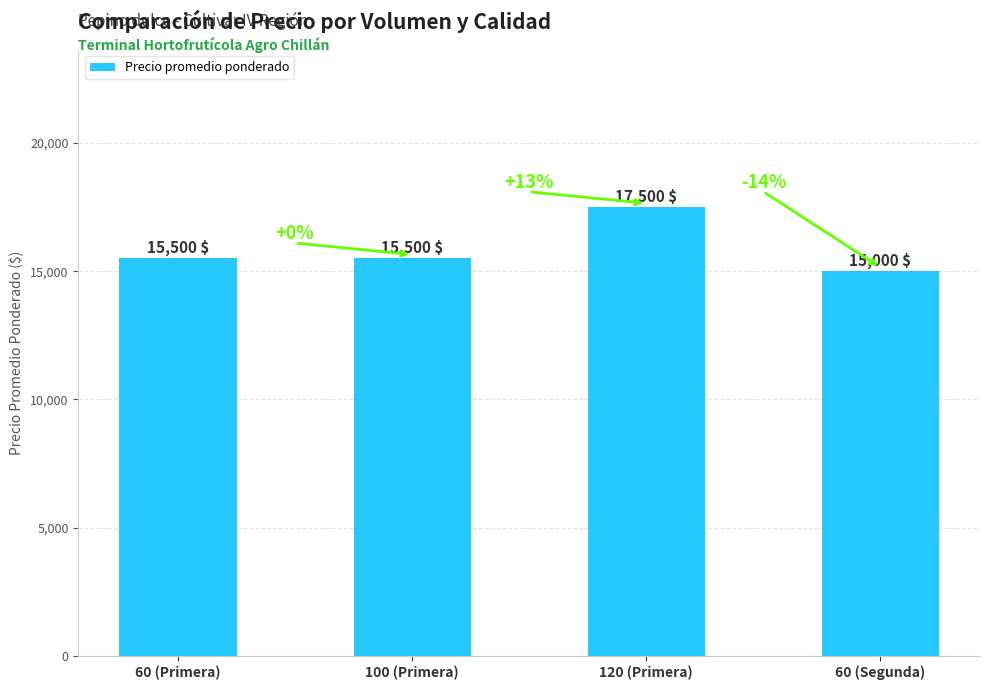

Reading left to right, extract all data points from this chart.

15500	15500	17500	15000